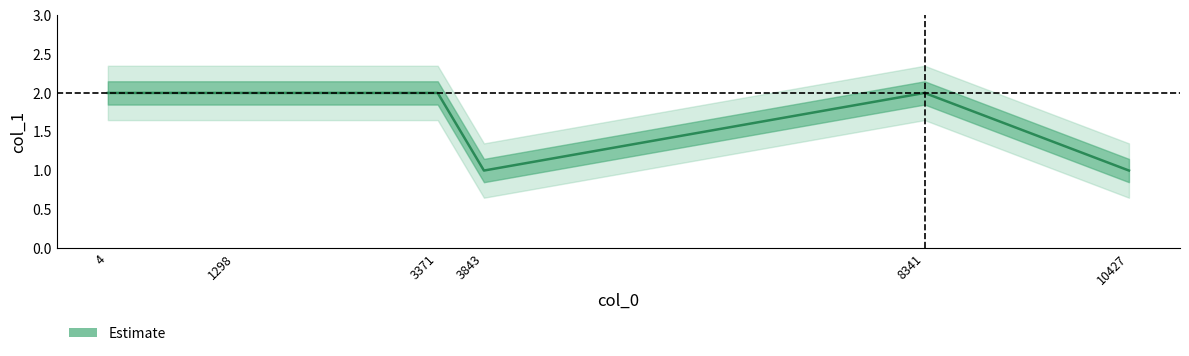

What is the difference between the maximum and minimum values?

1